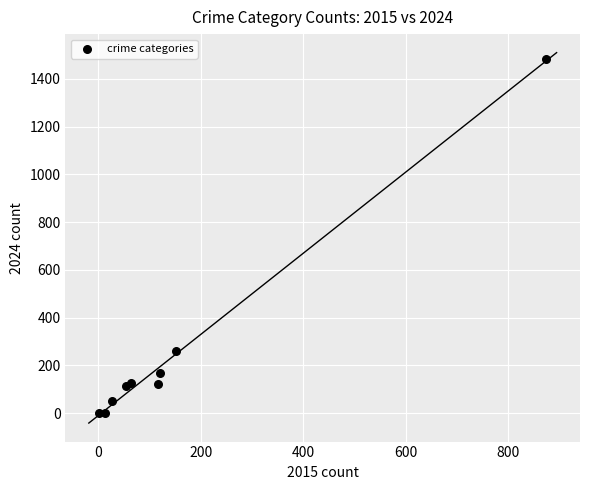

What Y value in the scatter plot is closest to 742?

259